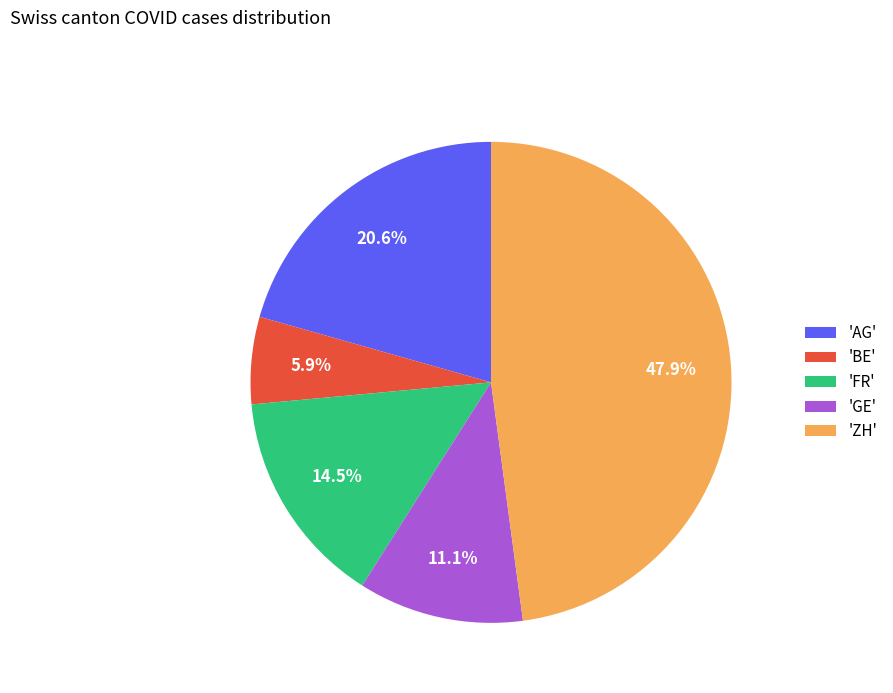

Which slice is the smallest?

'BE'